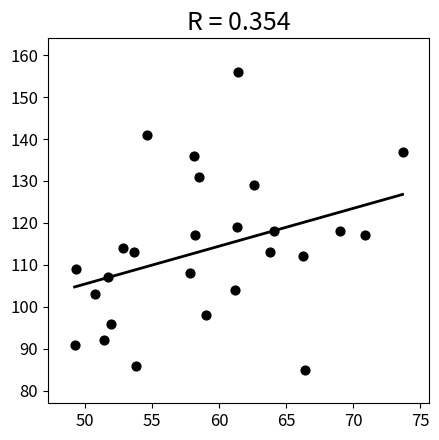

What Y value in the scatter plot is closest to 120?

119